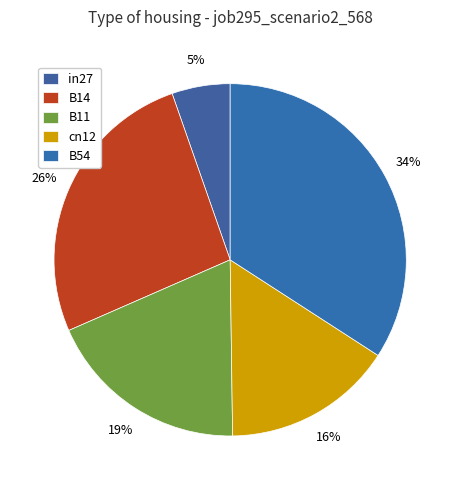

Is there any slice that represents more than half of the pie?

No